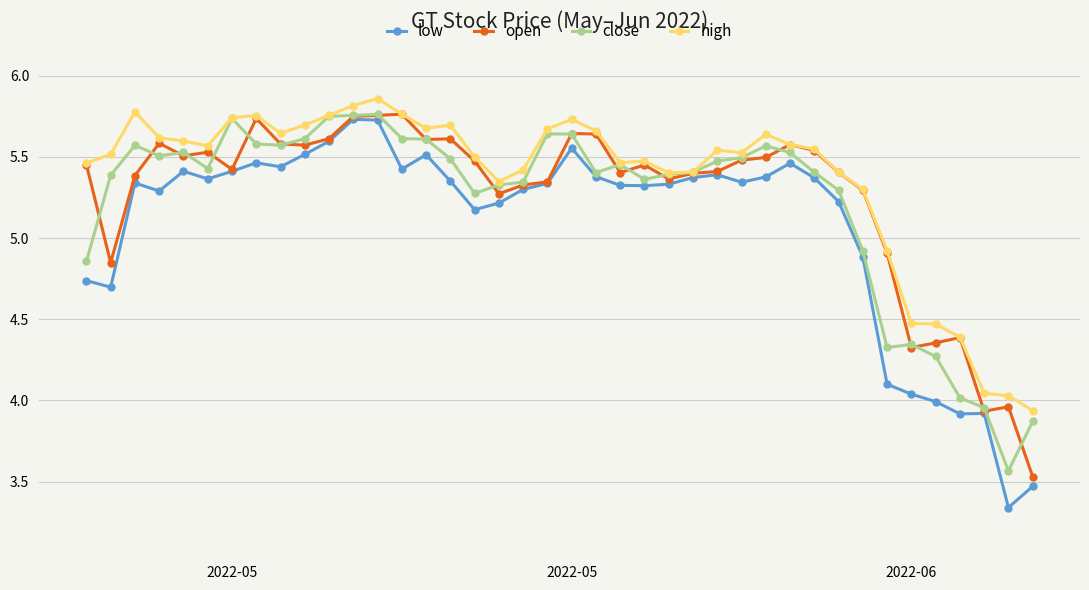

True or false: close has more than 2 interior local peaks.

True